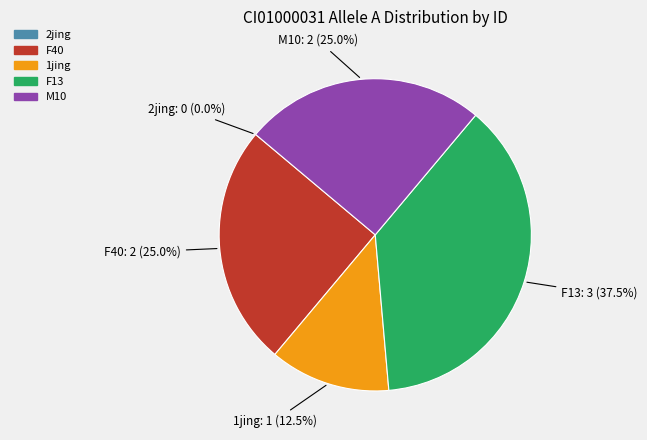

To the nearest percent, what portion does F40 represent?

25%